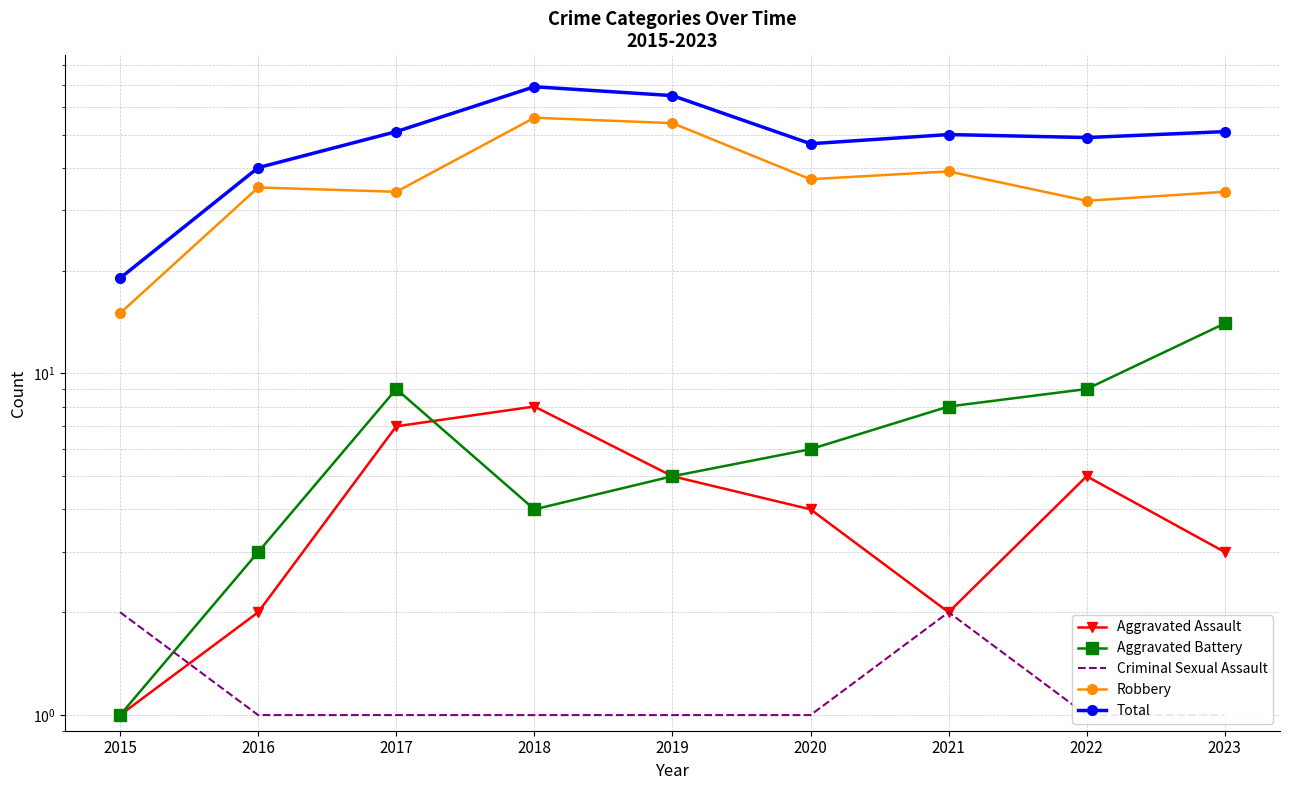

What is the value of the Aggravated Assault point at the 6th from the left?

4